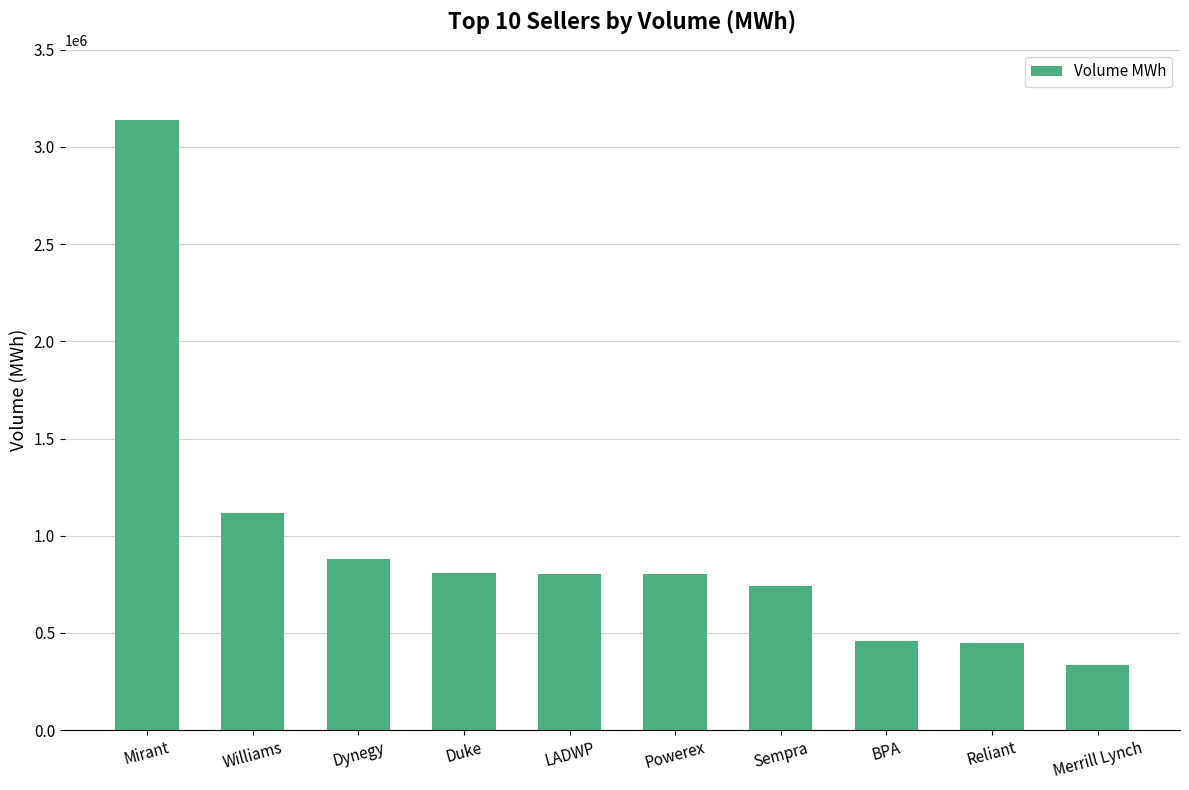

What is the sum of the values at Powerex and Dynegy?

1686047.7